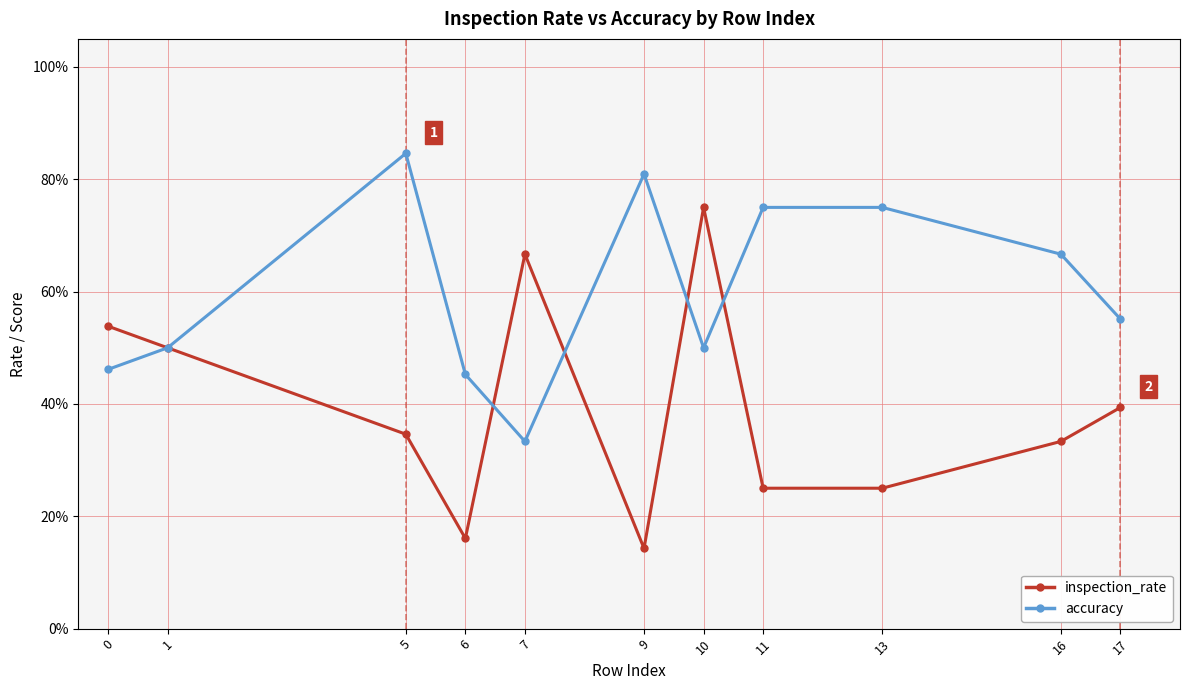

Is the value of inspection_rate at 6 greater than the value of accuracy at 9?

No